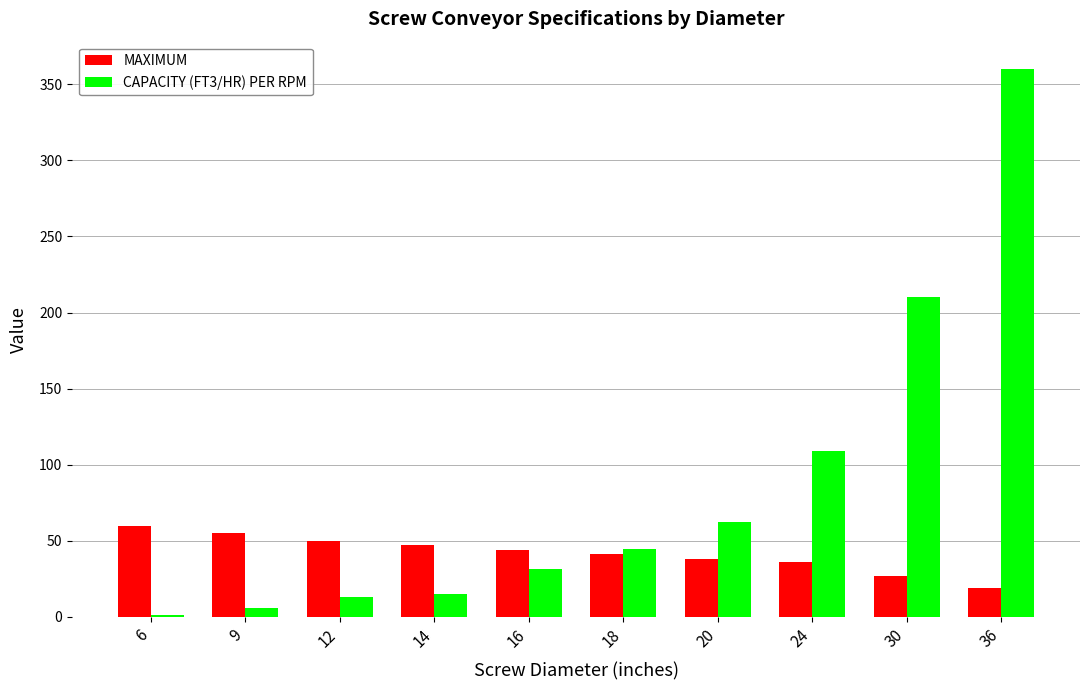

What is the sum of all CAPACITY (FT3/HR) PER RPM values?

852.2